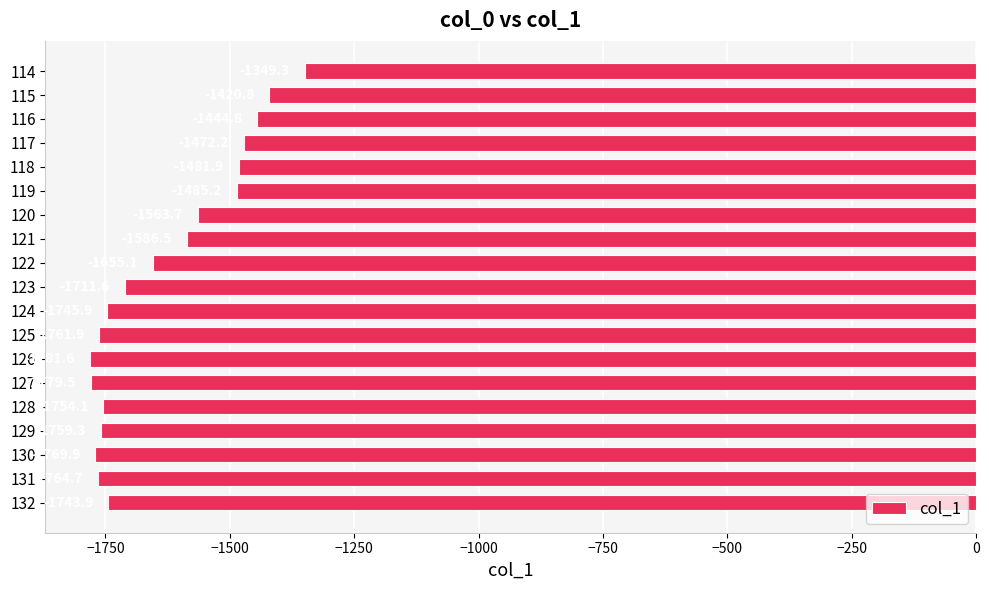

How many bars are there in total?

19